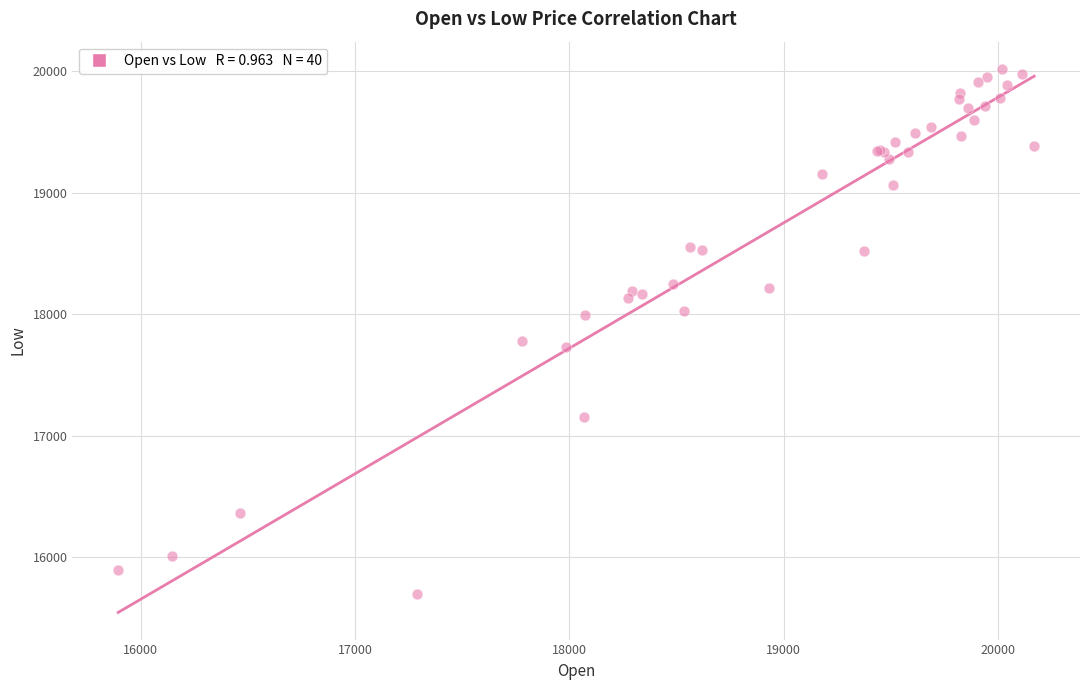

What Y value in the scatter plot is closest to 17857?

17780